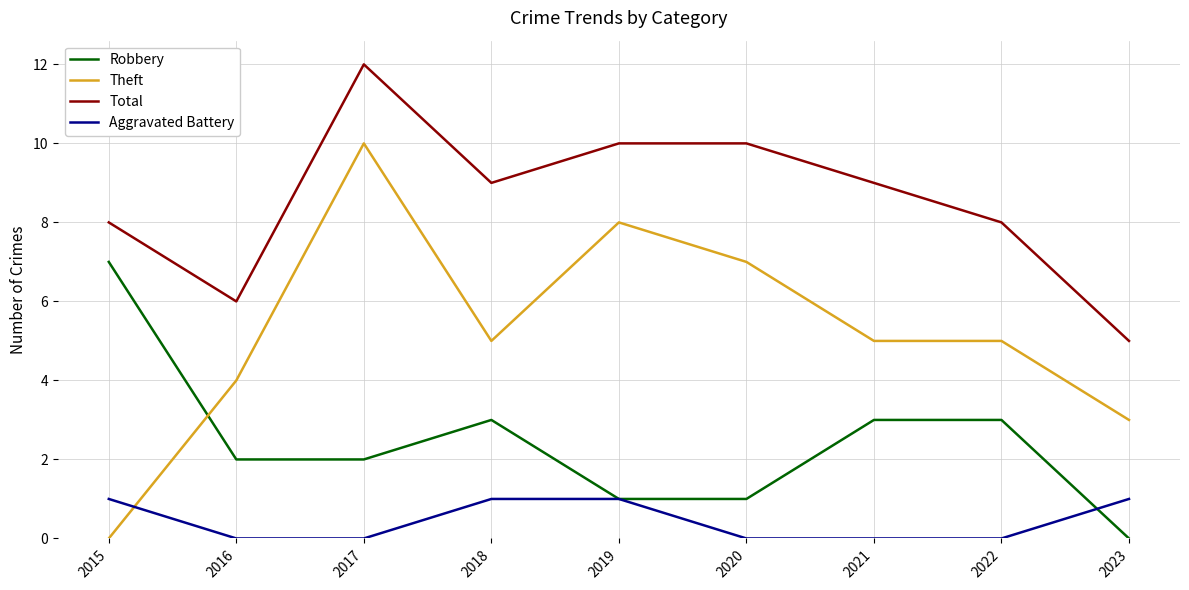

Which series has the widest spread of values?

Theft